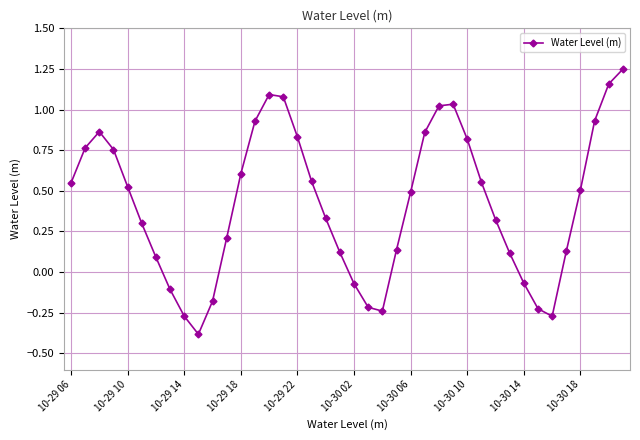

What is the average value?

0.4